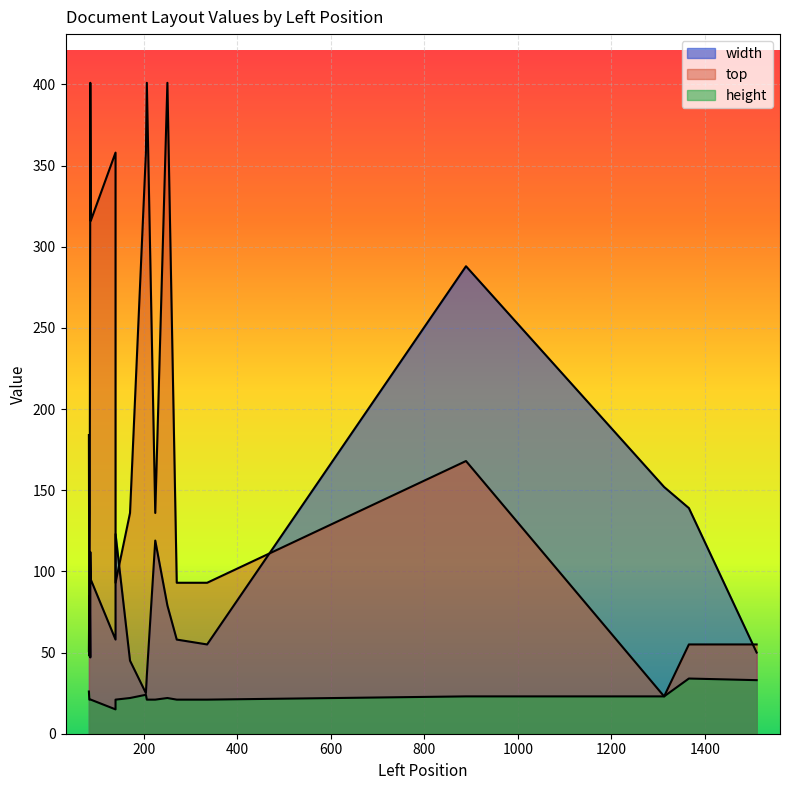

True or false: height and width intersect in this chart.

False